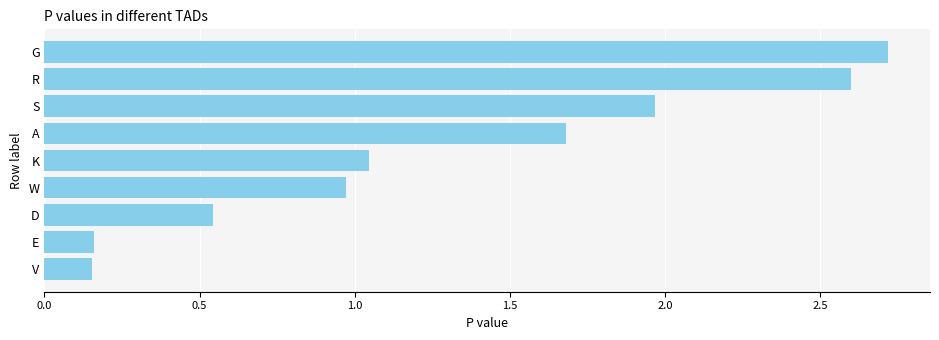

What is the difference between the maximum and minimum values?

2.6